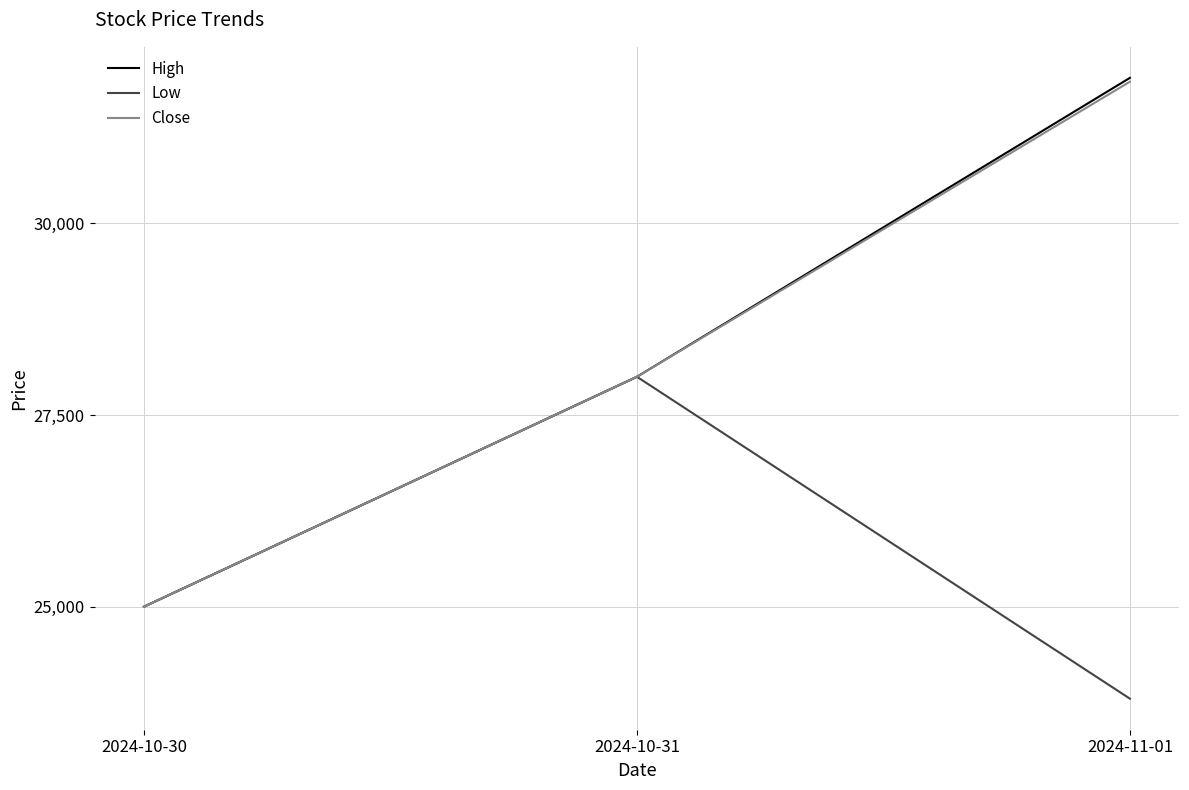

Which series changed the most between 2024-10-31 and 2024-11-01?

Low